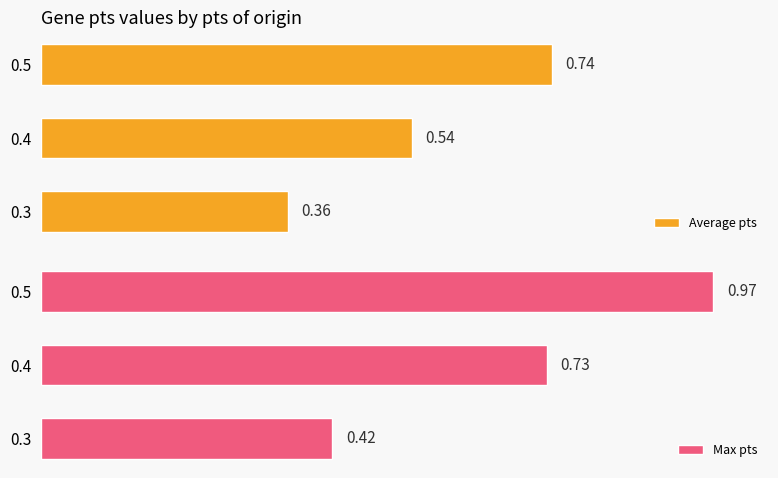

What is the lowest value of the Average pts series?

0.4